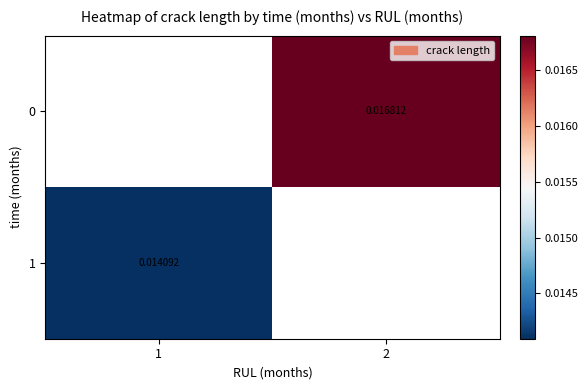

Is the value of 0 at 2 greater than the value of 1 at 1?

Yes